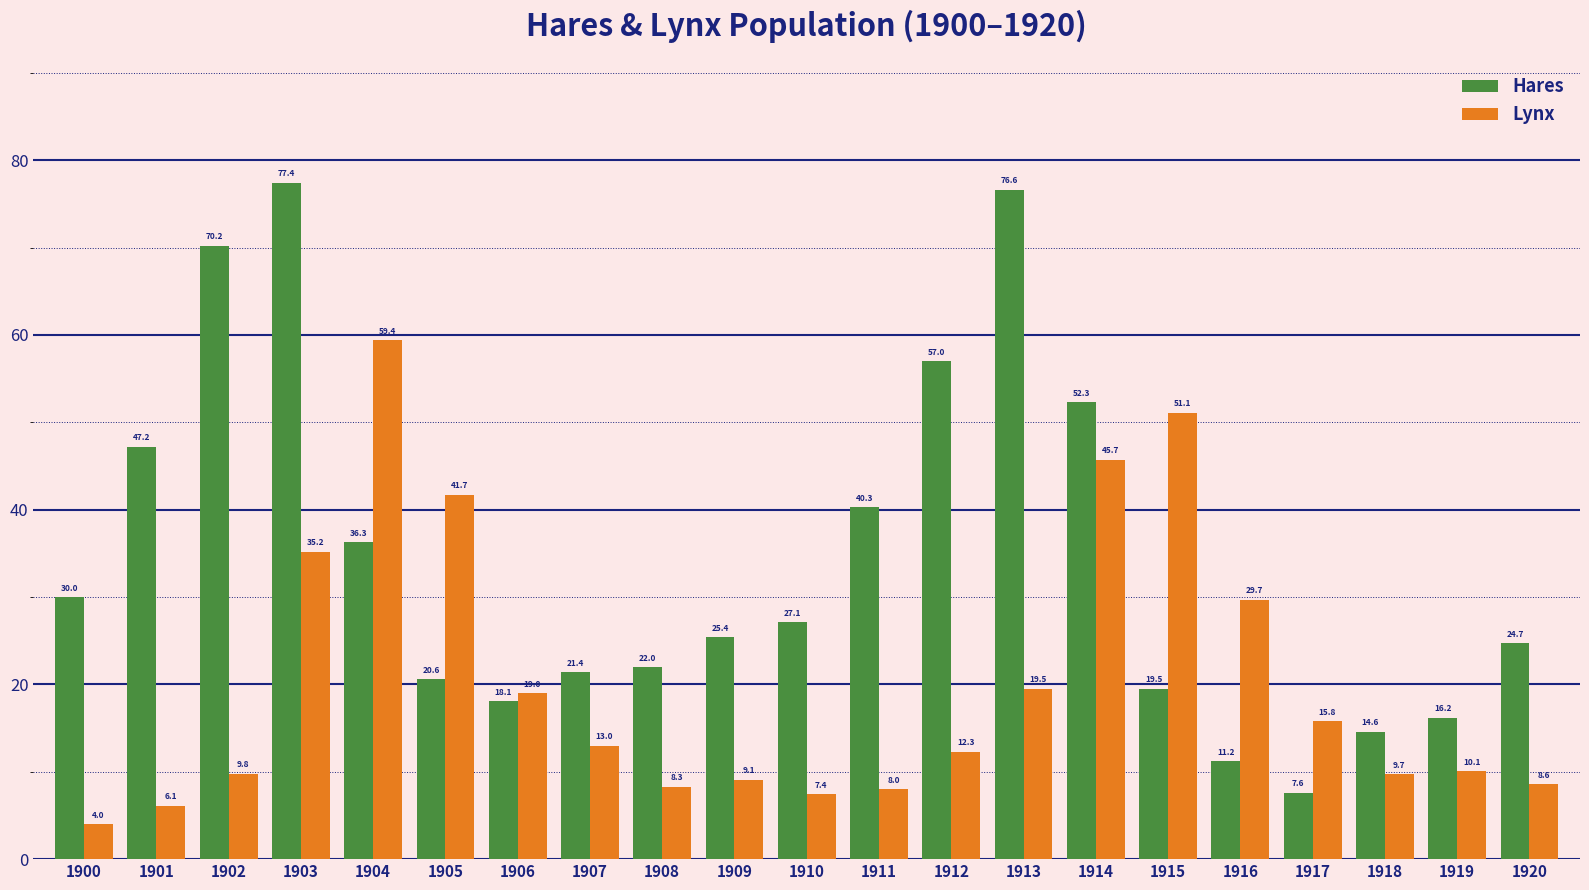

What is the value of the Lynx bar at the 10th from the left?

9.1